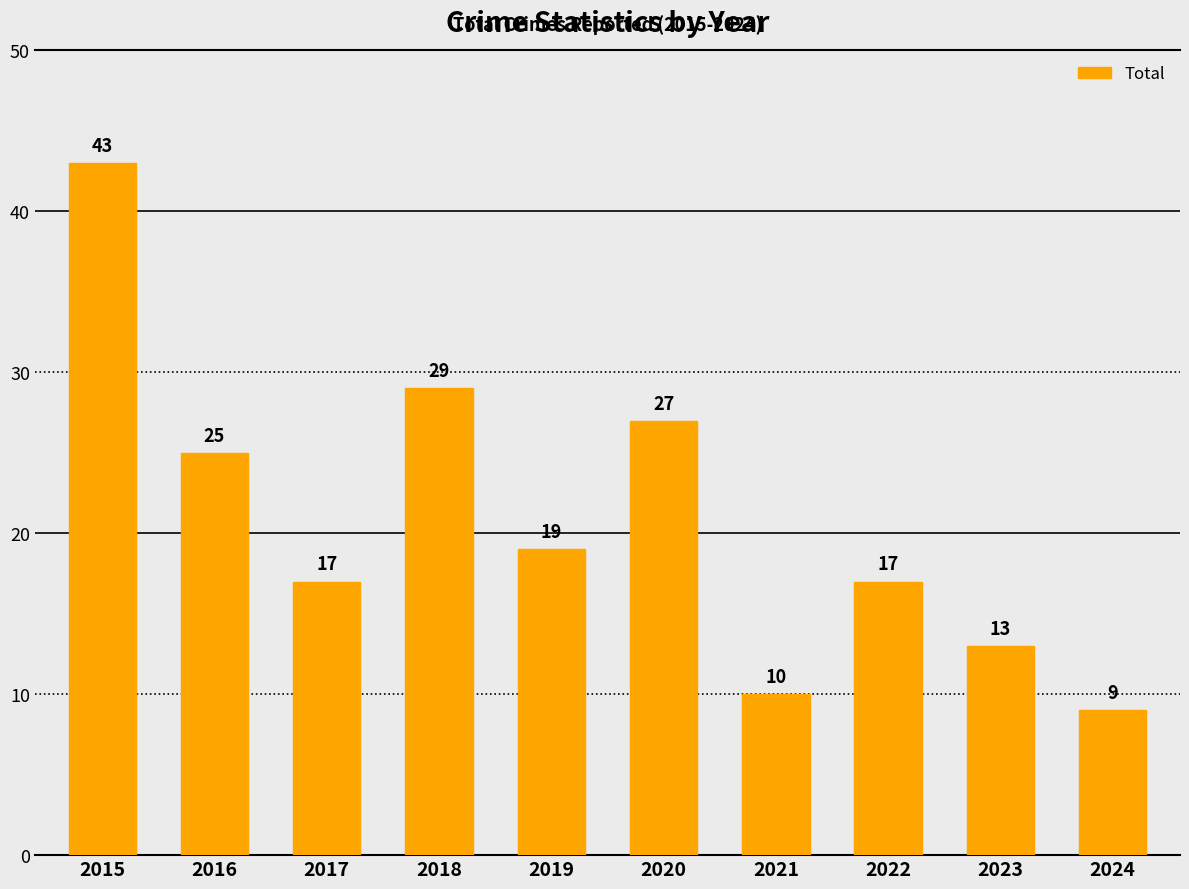

What is the change in value from 2015 to 2024?

-34